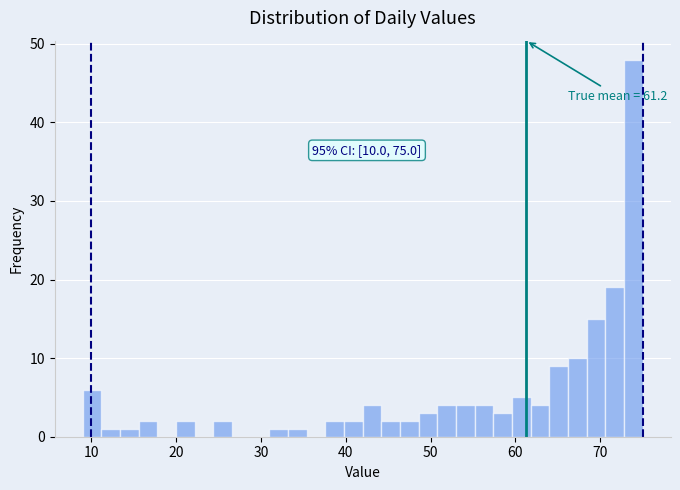

Read against the x-axis, roughly where is the centre of the tallest bar?

74